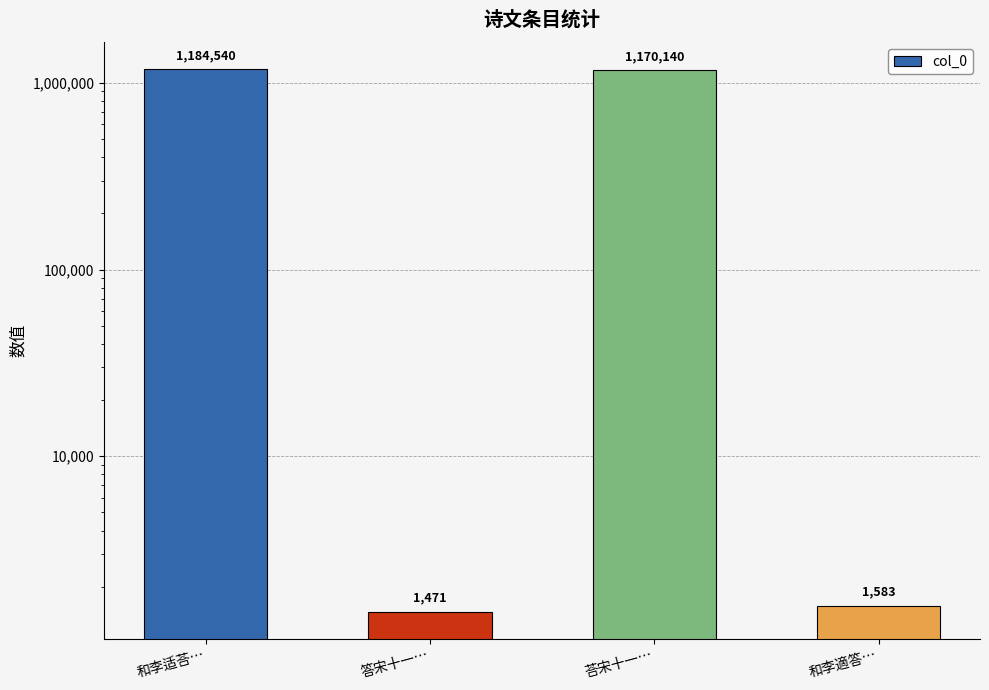

Reading left to right, list all the values displayed in this chart.

1184540	1471	1170140	1583